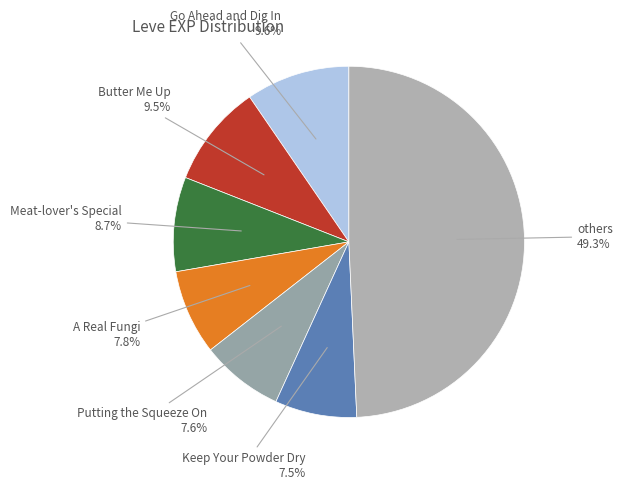

Count the number of slices in the pie.

7